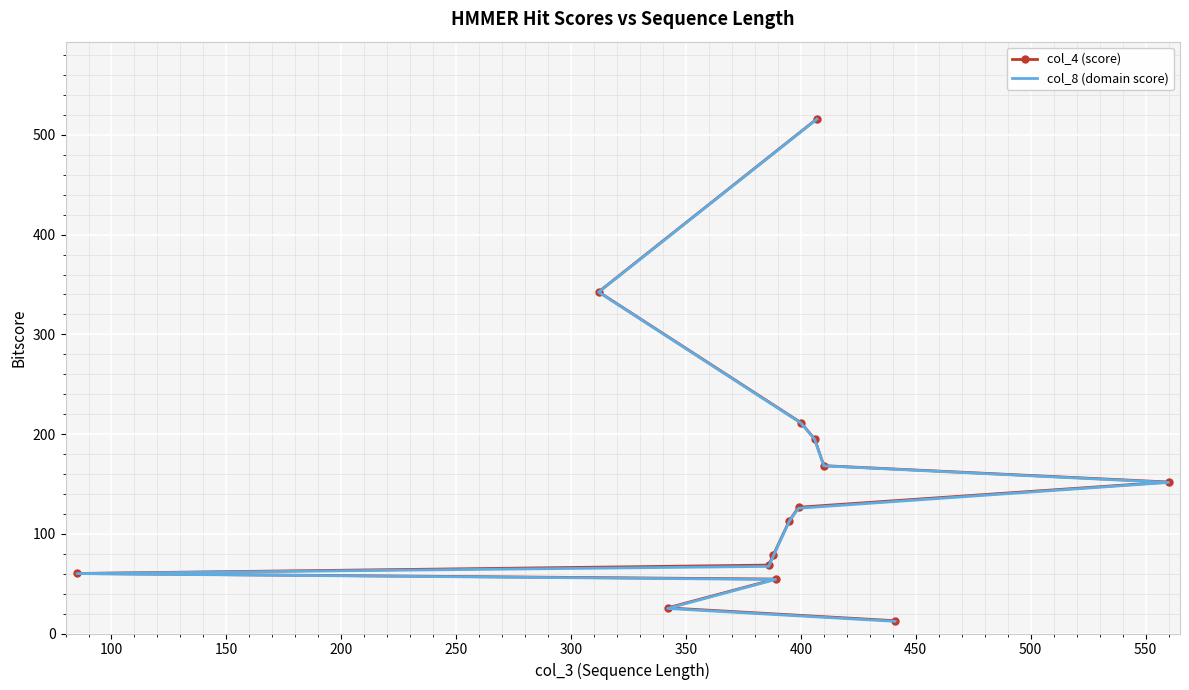

How many values in the col_4 (score) series are below 126?

7